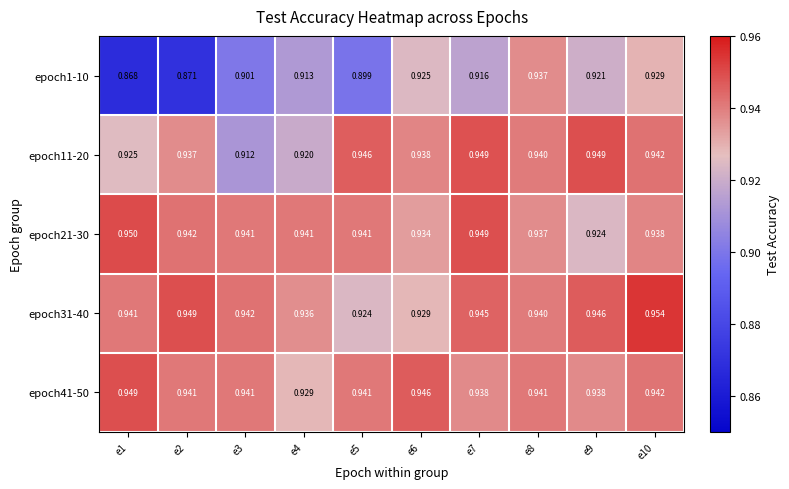

Is the value of epoch31-40 at e8 greater than the value of epoch21-30 at e3?

No